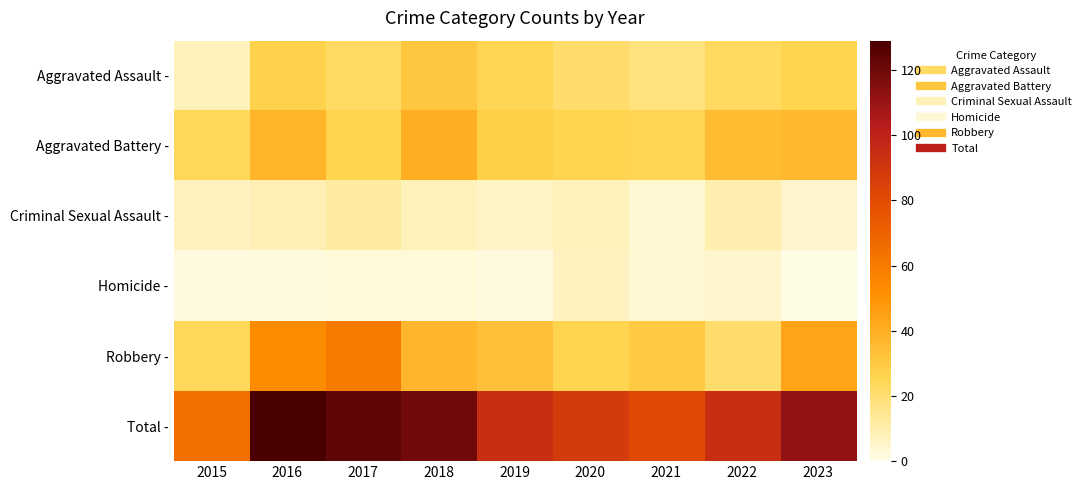

How many distinct data groups are displayed?

6